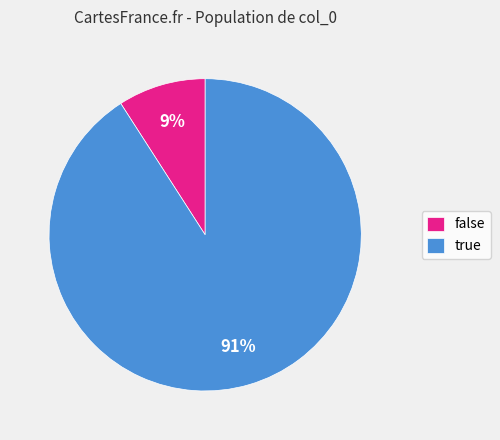

Which slice represents more than half of the pie?

true